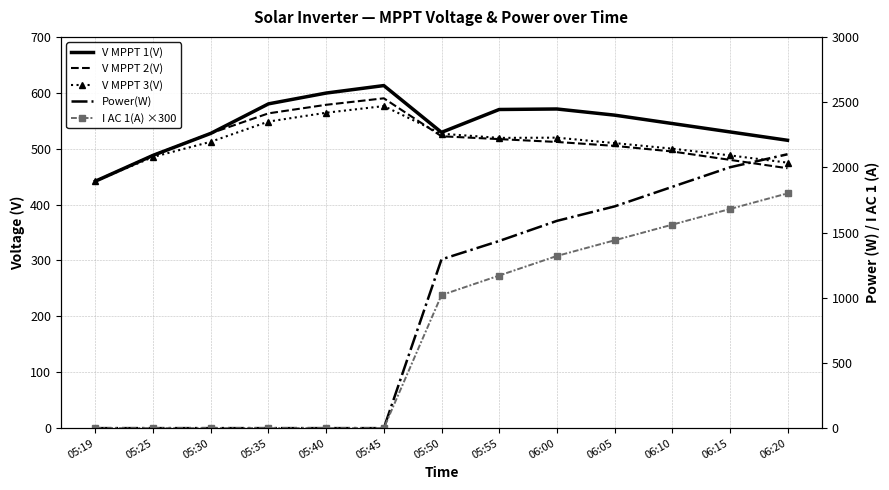

What position from the left is 05:50?

7